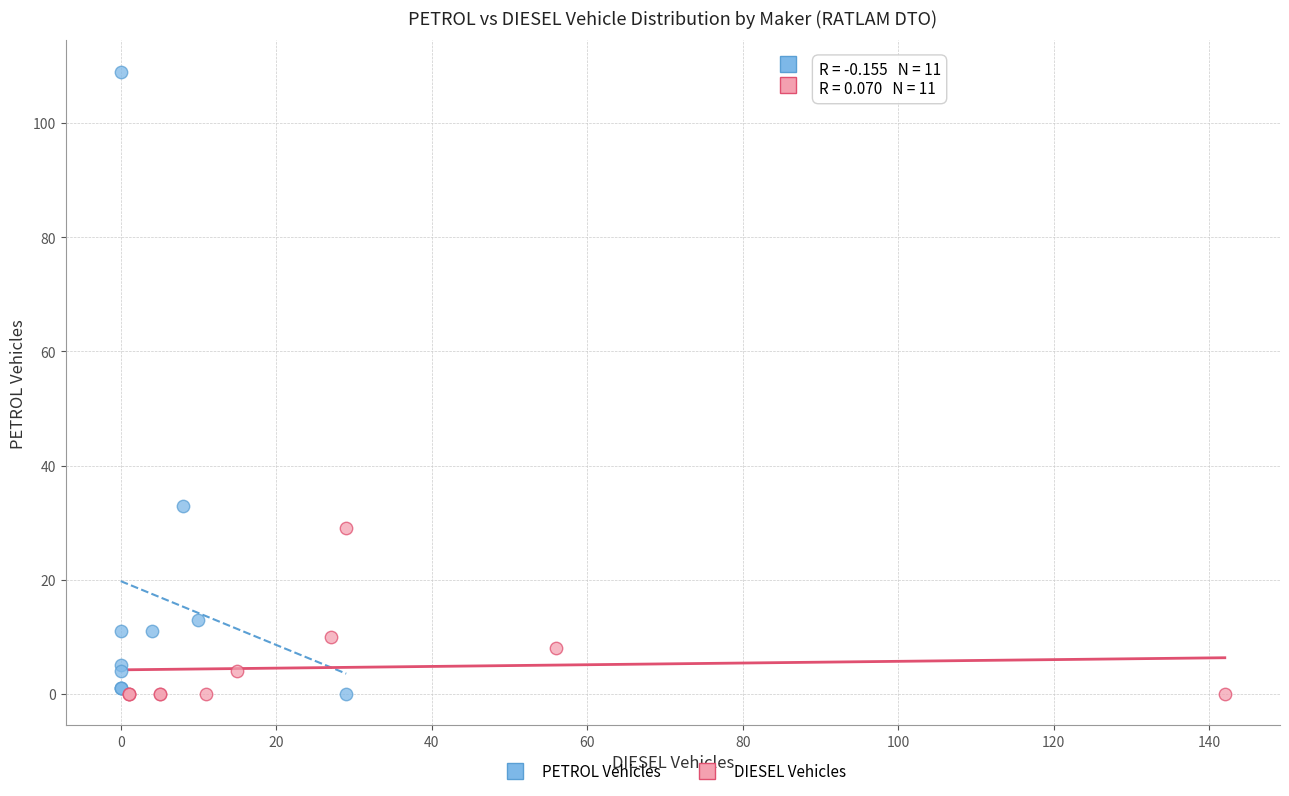

Which series reaches the maximum Y coordinate?

PETROL Vehicles